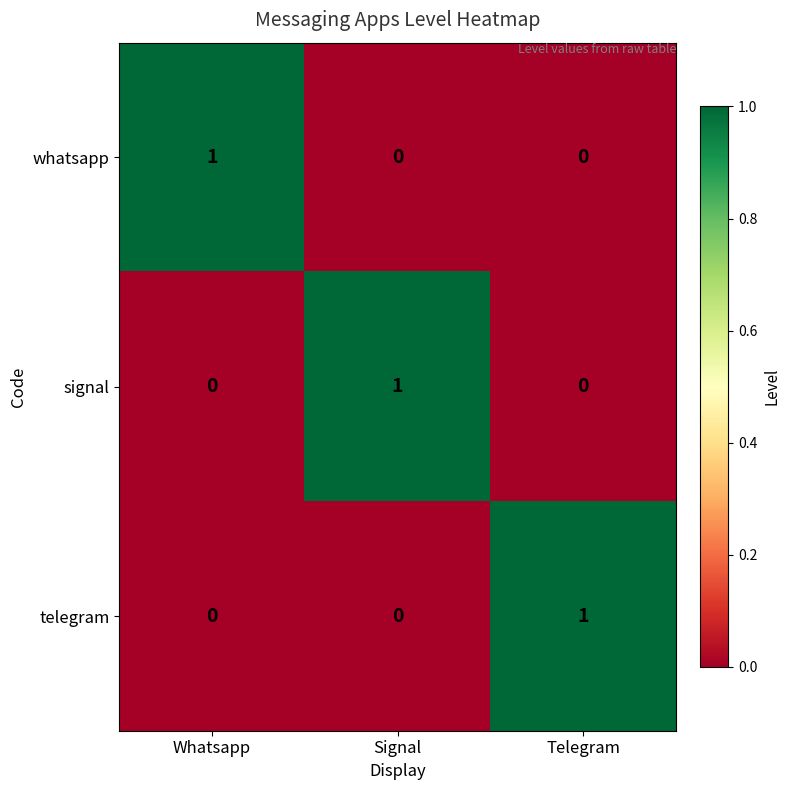

The value of signal at Signal is 0. True or false?

False